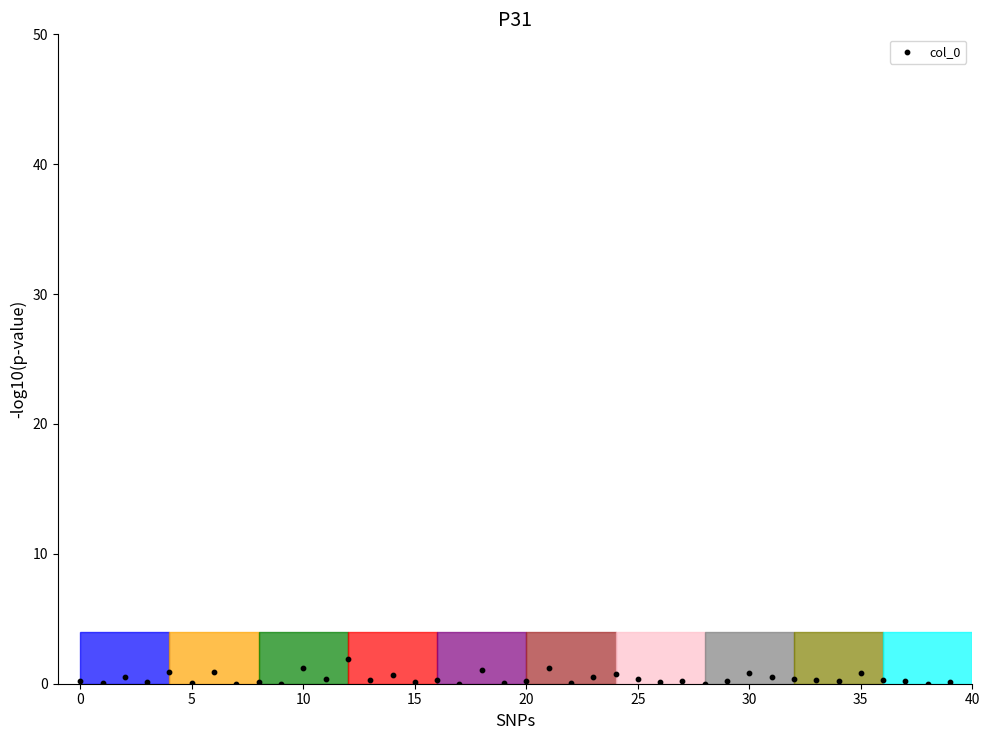

What is the range of Y values (max minus min)?

1.9